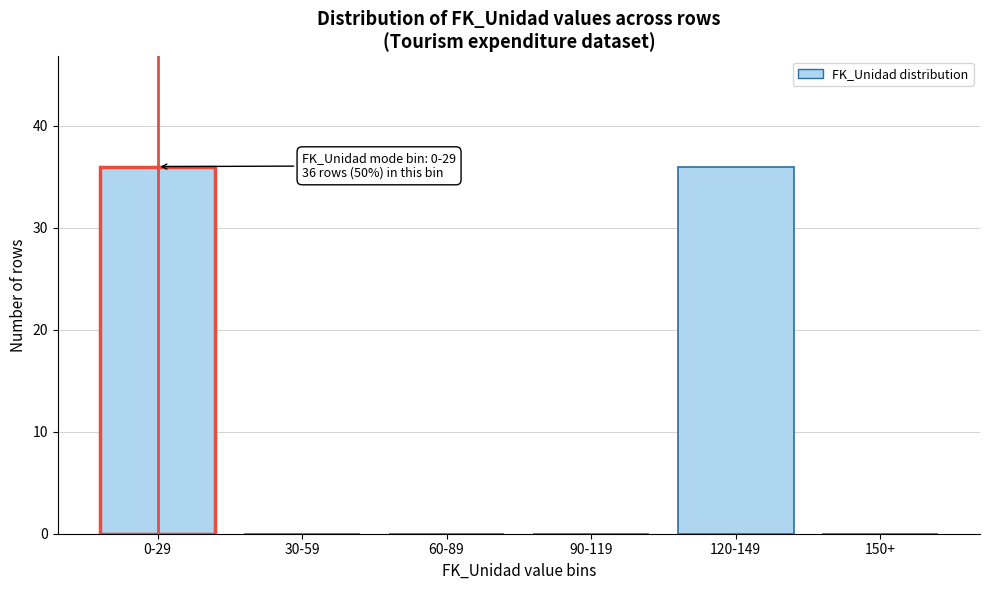

Reading left to right, list all the values displayed in this chart.

0-29=36	30-59=0	60-89=0	90-119=0	120-149=36	150+=0